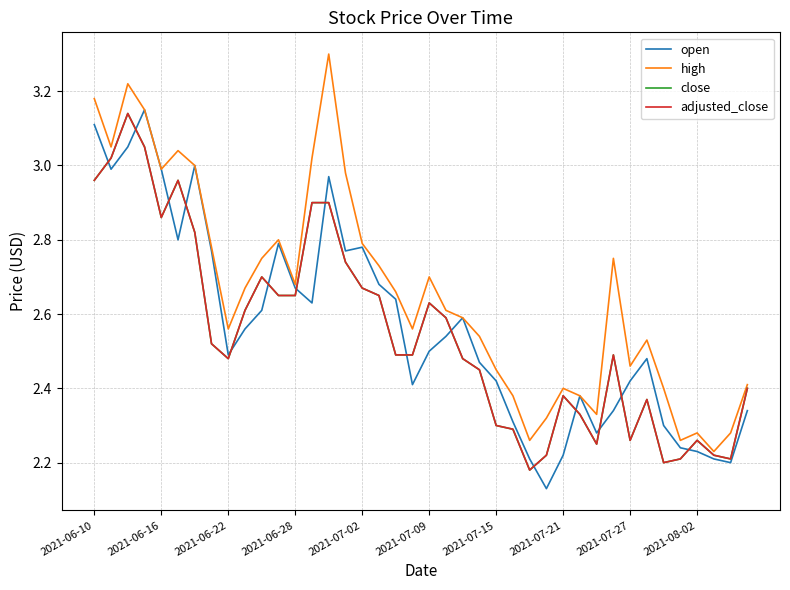

What is the average value of the high series?

2.7